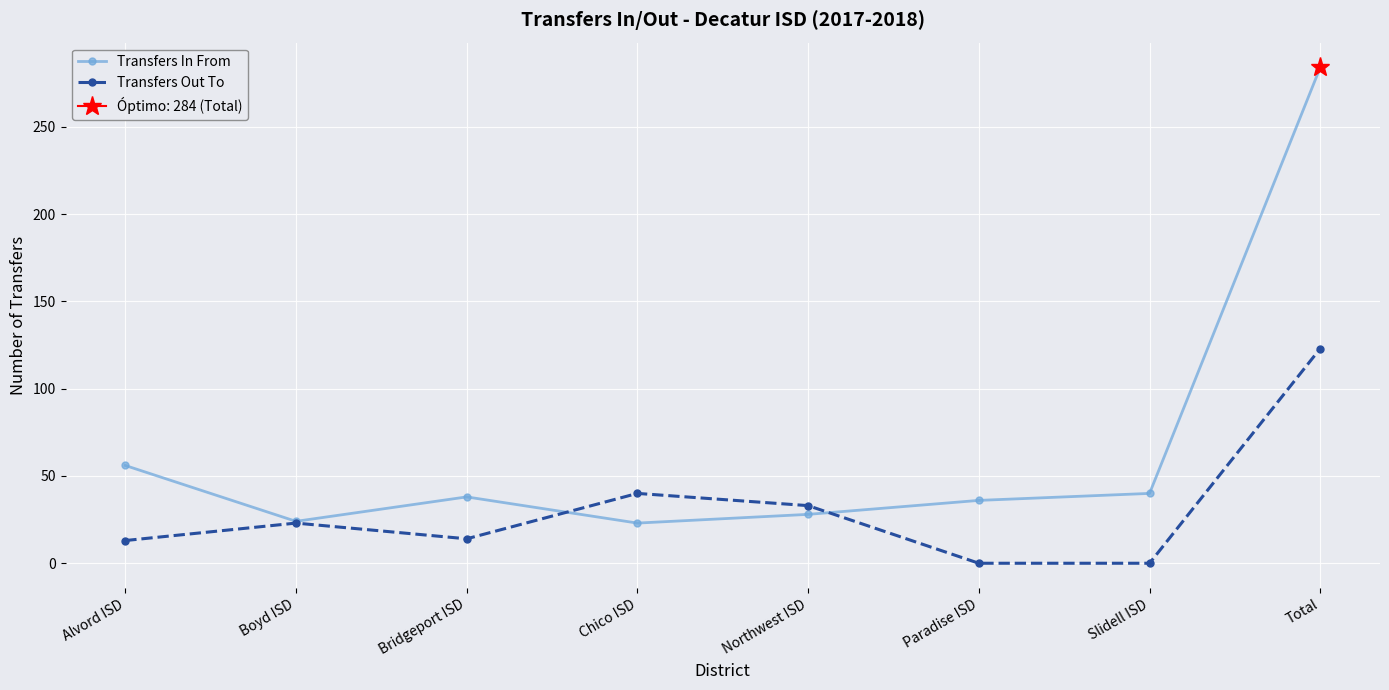

Reading right to left, transcribe all the data shown in this chart.

Transfers In From: 284	40	36	28	23	38	24	56
Transfers Out To: 123	0	0	33	40	14	23	13